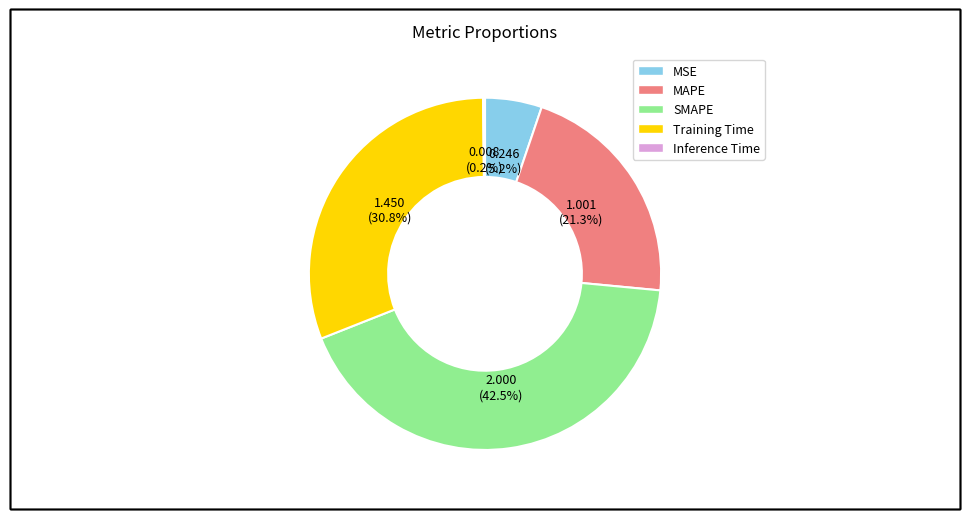

Is it true that MSE is 1% of the pie?

False